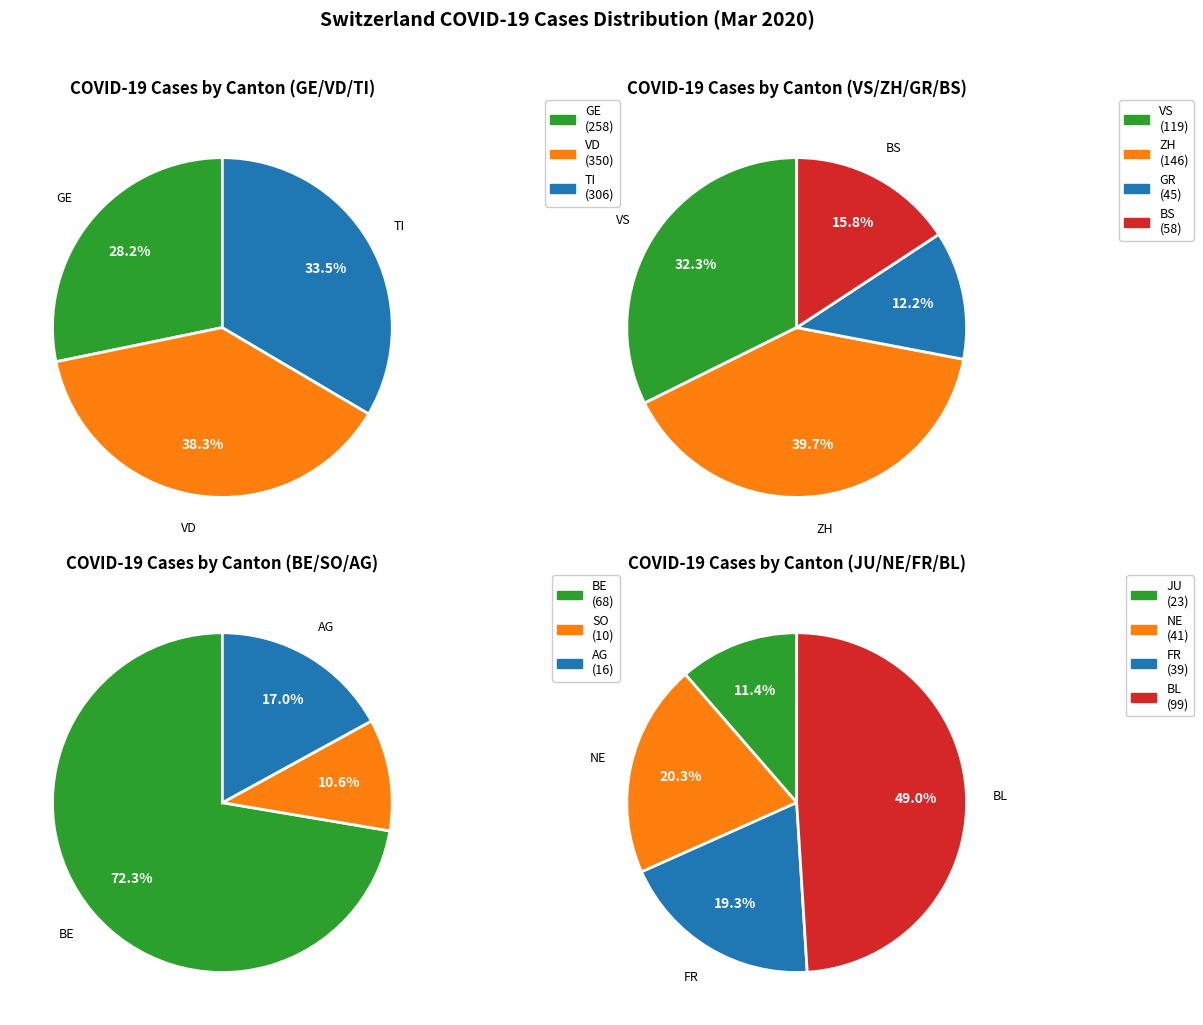

Does any single category account for the majority?

No